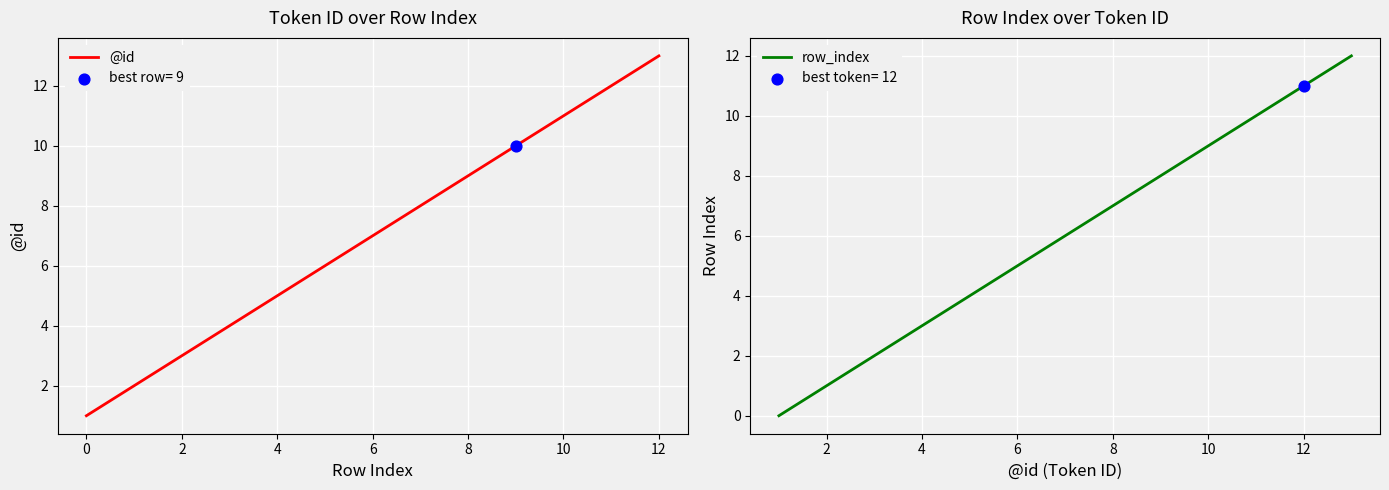

Which series contains the lowest Y value?

row_index